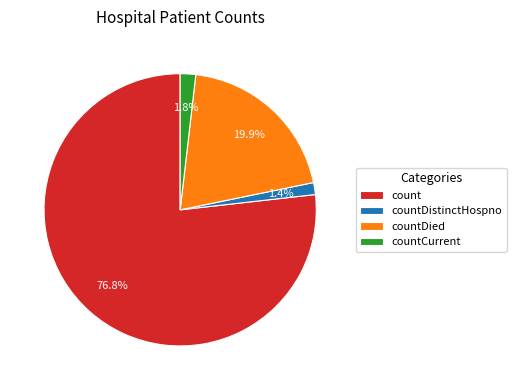

What percentage is NOT represented by countDistinctHospno?

98.6%